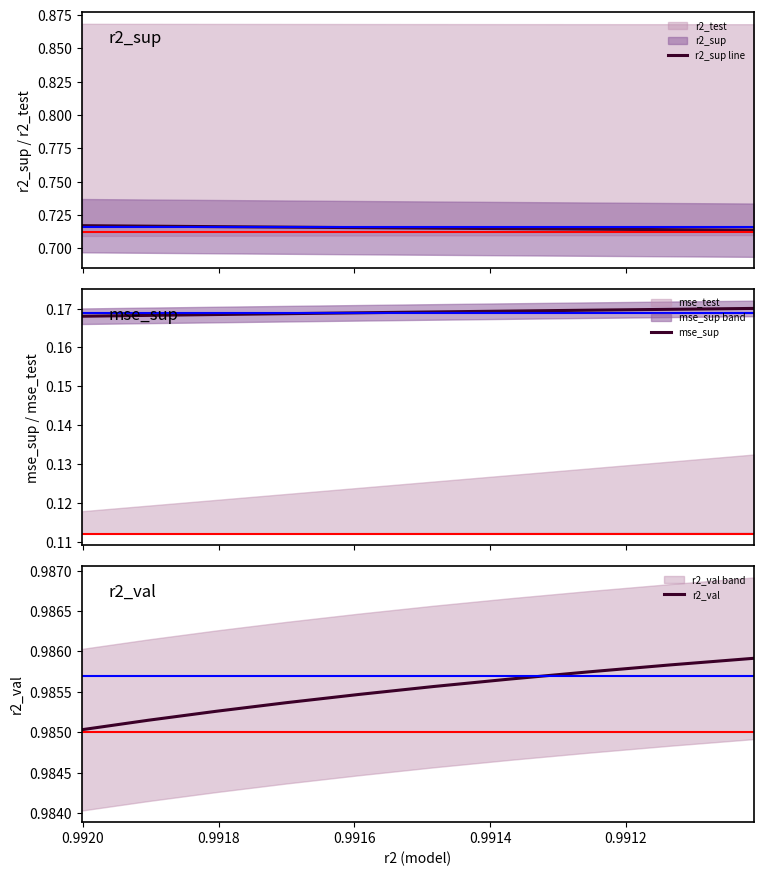

True or false: r2_sup line and mse_sup intersect in this chart.

False